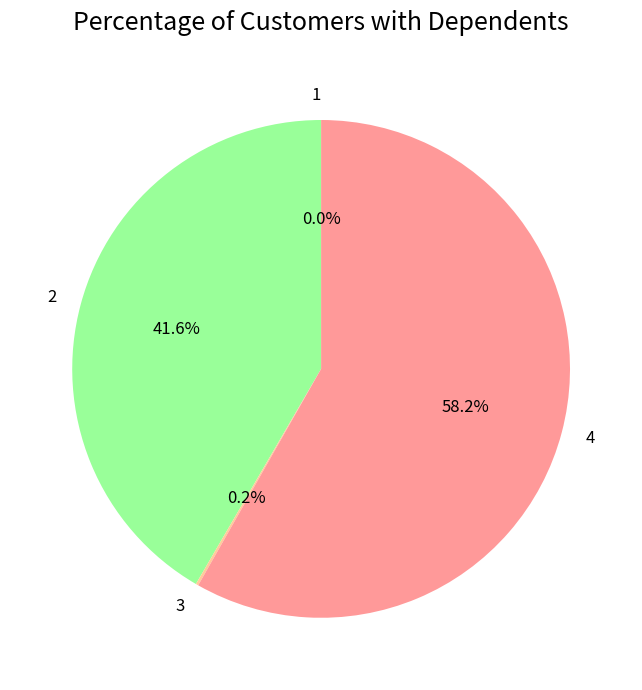

What is the largest slice in the pie chart?

4